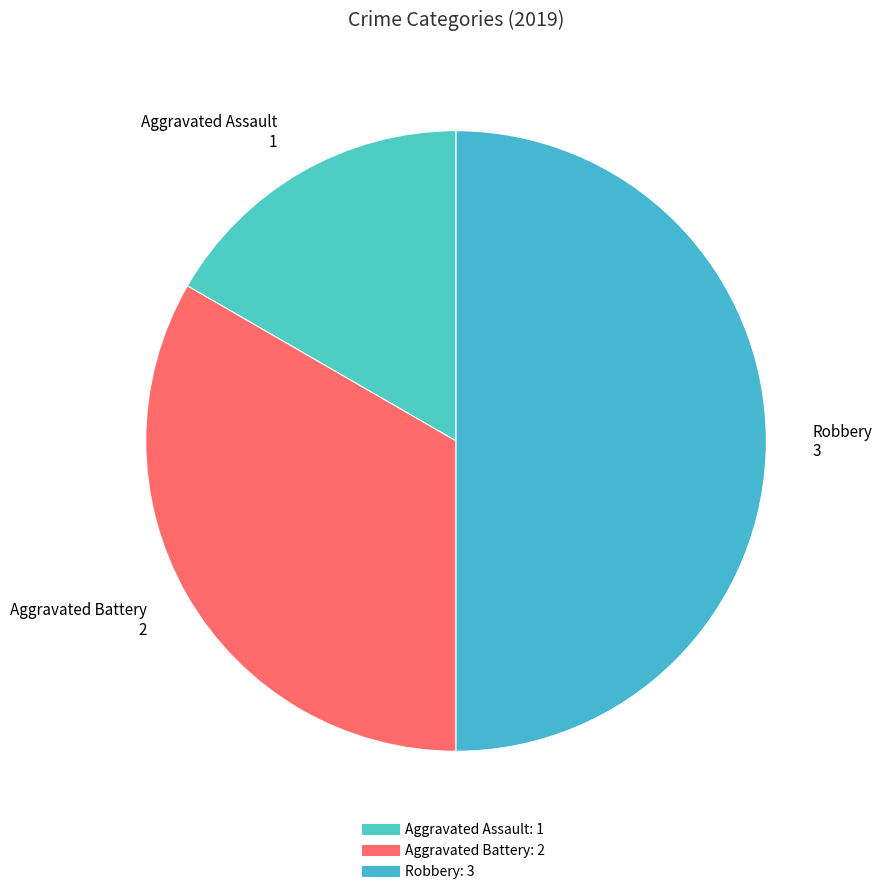

Which has a higher value, Robbery or Aggravated Battery?

Robbery